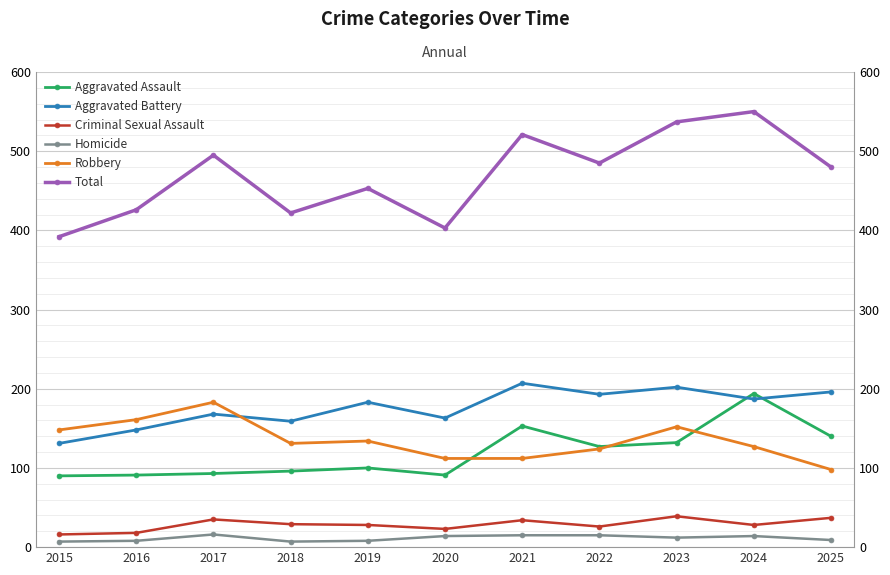

True or false: Total and Criminal Sexual Assault cross at least once.

False